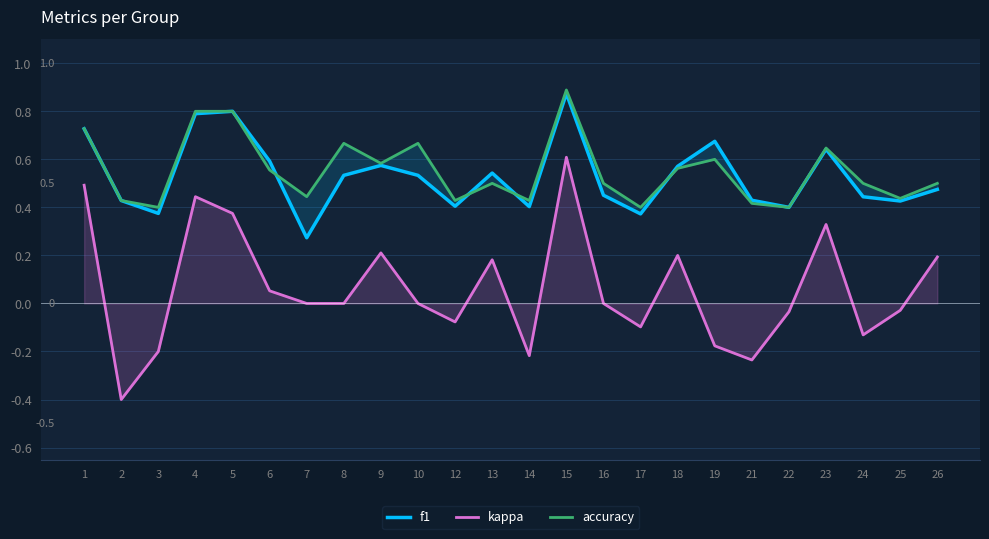

How many data points in kappa are less than 0?

10